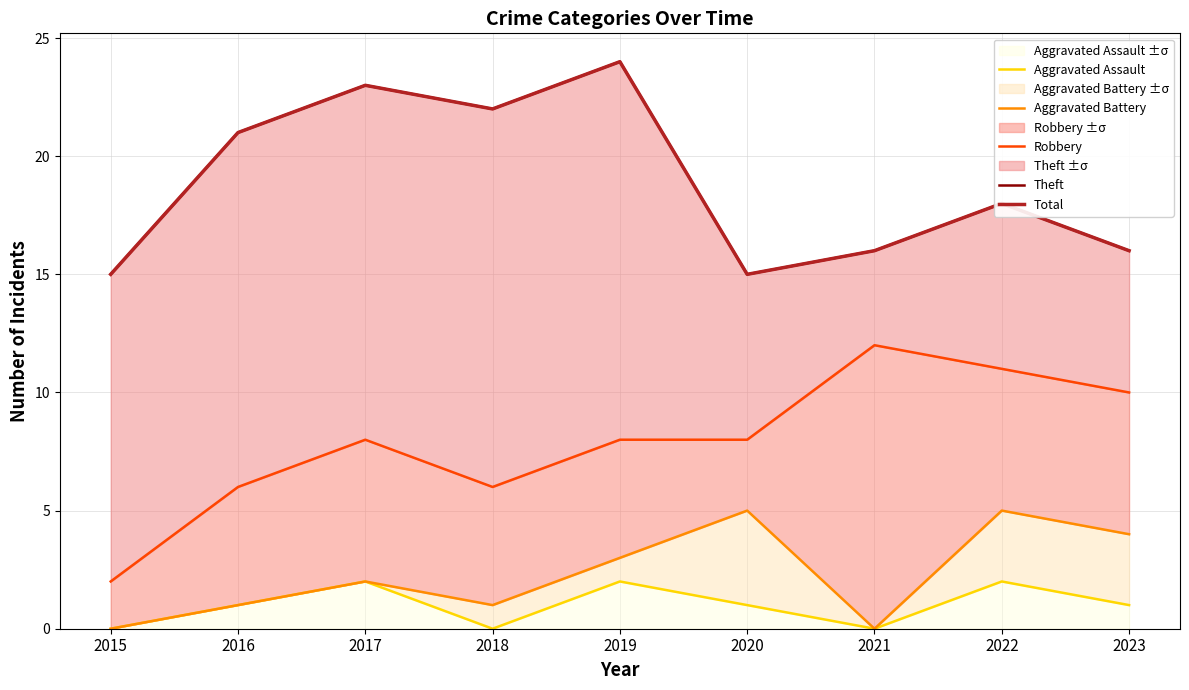

What is the value of the Aggravated Battery point at the 5th from the left?

3